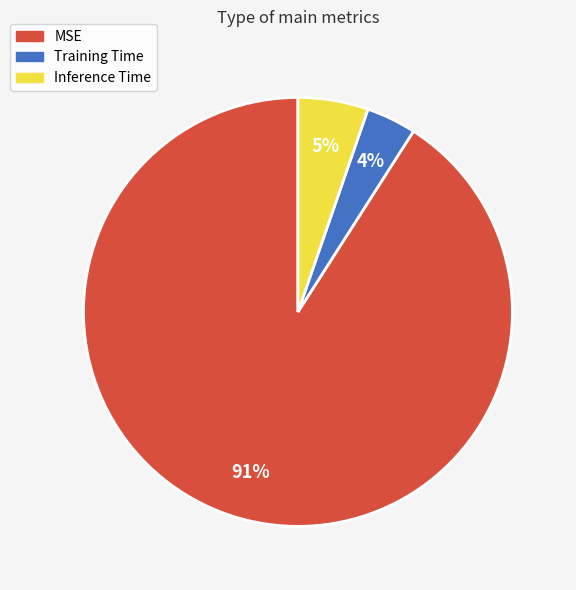

Rank the categories by value from lowest to highest.

Training Time, Inference Time, MSE